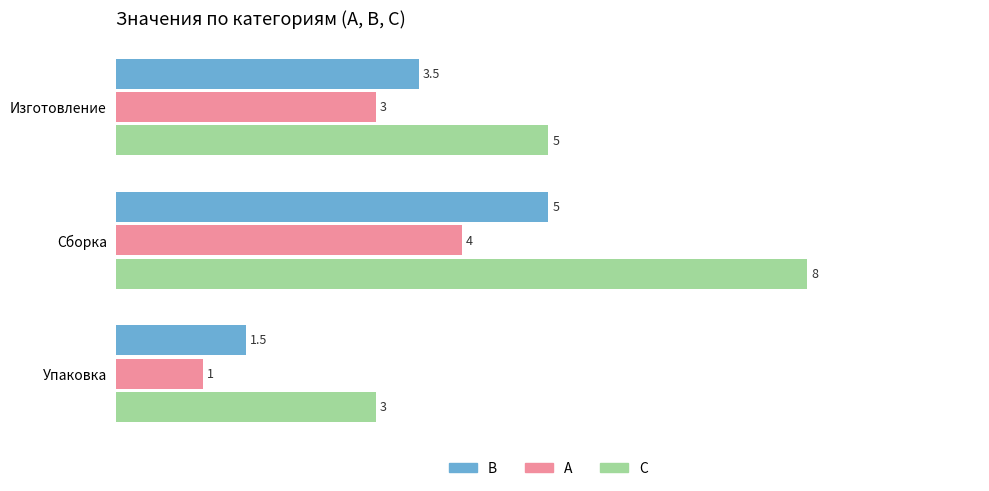

List the series in order of their peak value, lowest first.

А, В, С